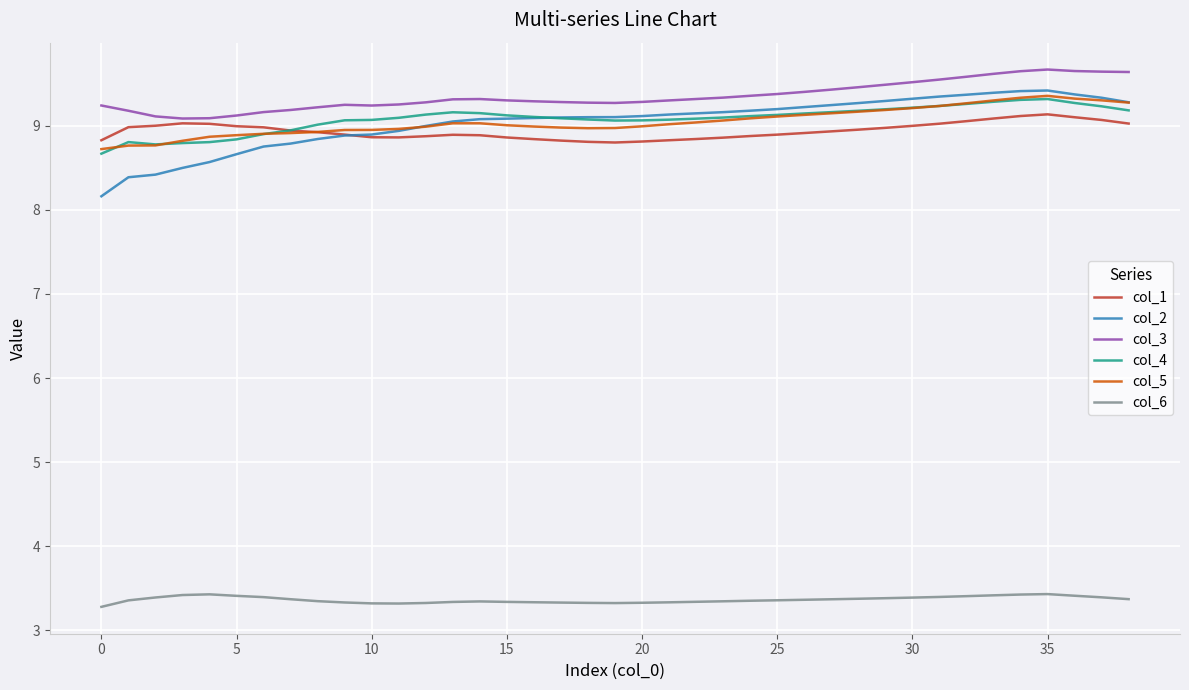

Which series has the widest spread of values?

col_2